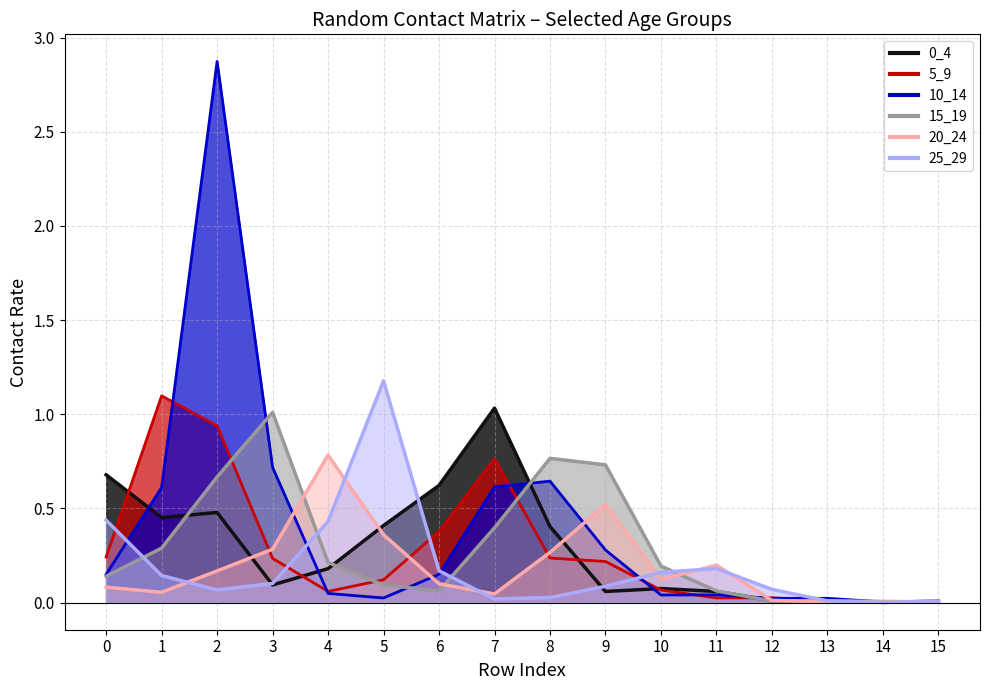

Between which two adjacent categories do 25_29 and 10_14 first intersect?

0 and 1